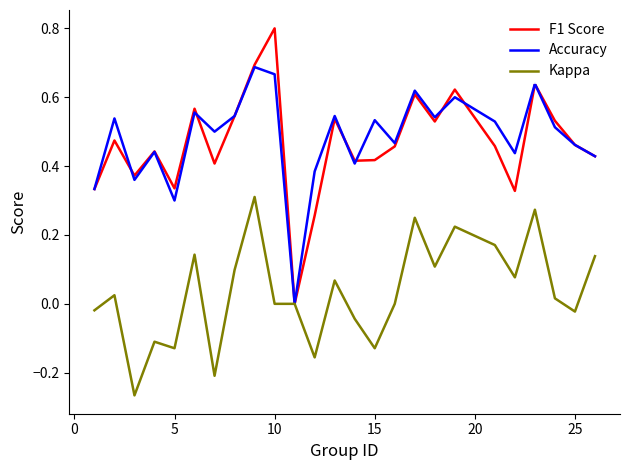

What is the maximum value shown in the chart?

0.8